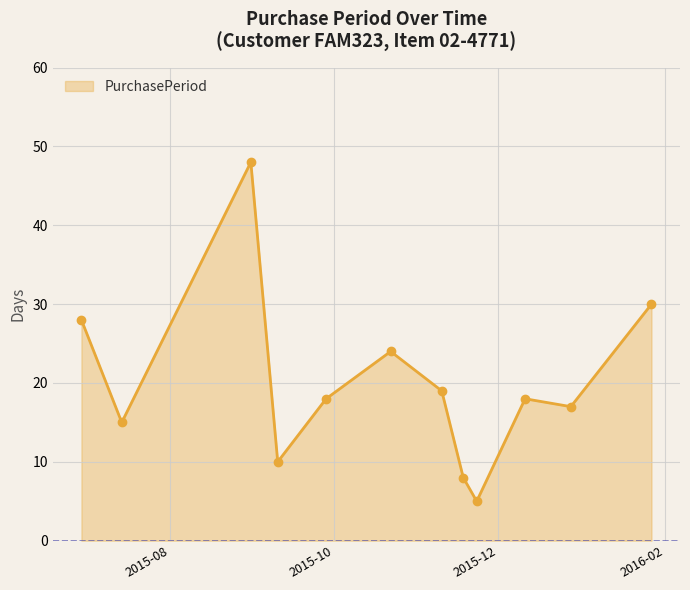

Reading right to left, what are all the values shown in this chart?

30	17	18	5	8	19	24	18	10	48	15	28